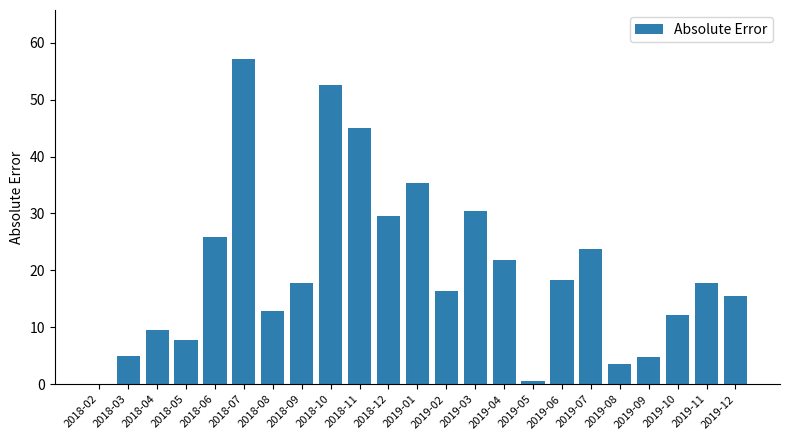

Read the value at 2019-07.

23.7